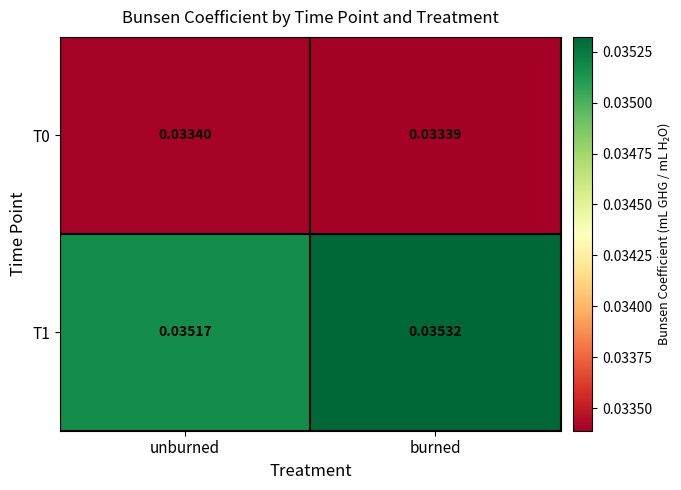

Which category has the lowest value in the T1 series?

unburned